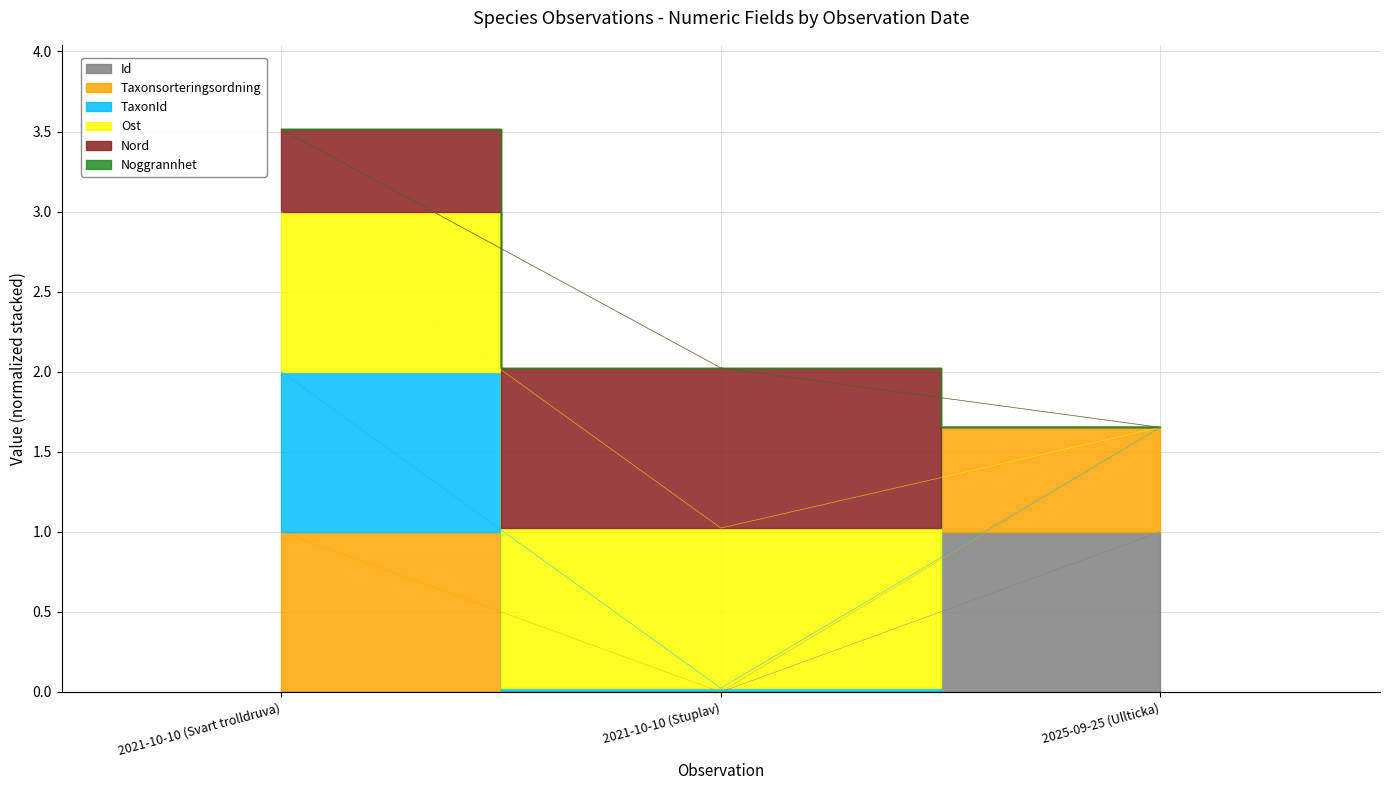

The value of Nord at 2025-09-25 (Ullticka) is 0.4. True or false?

False